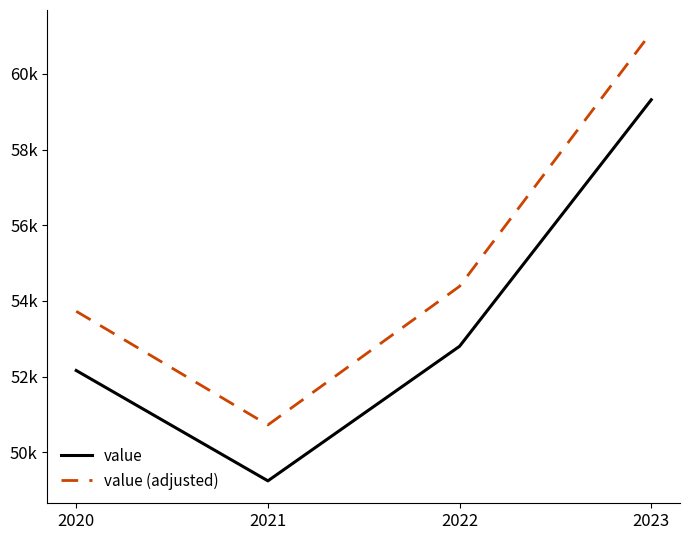

What is the maximum value for value?

59316.3